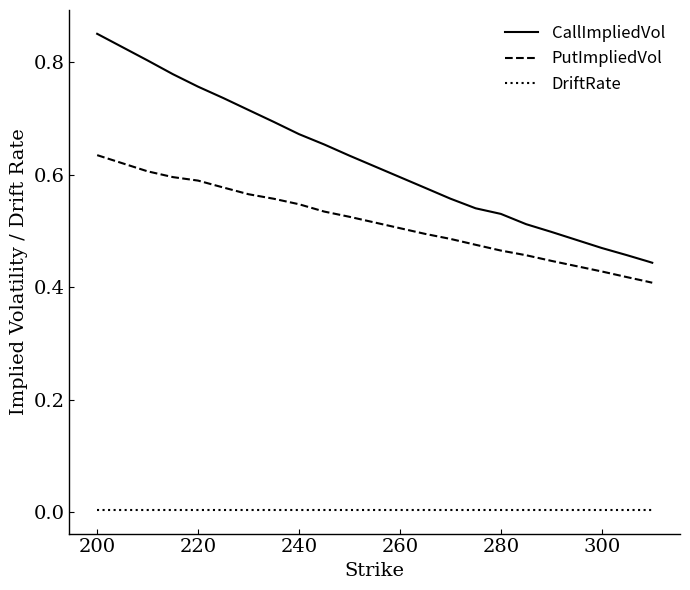

What are all the series names shown in the legend?

CallImpliedVol, PutImpliedVol, DriftRate